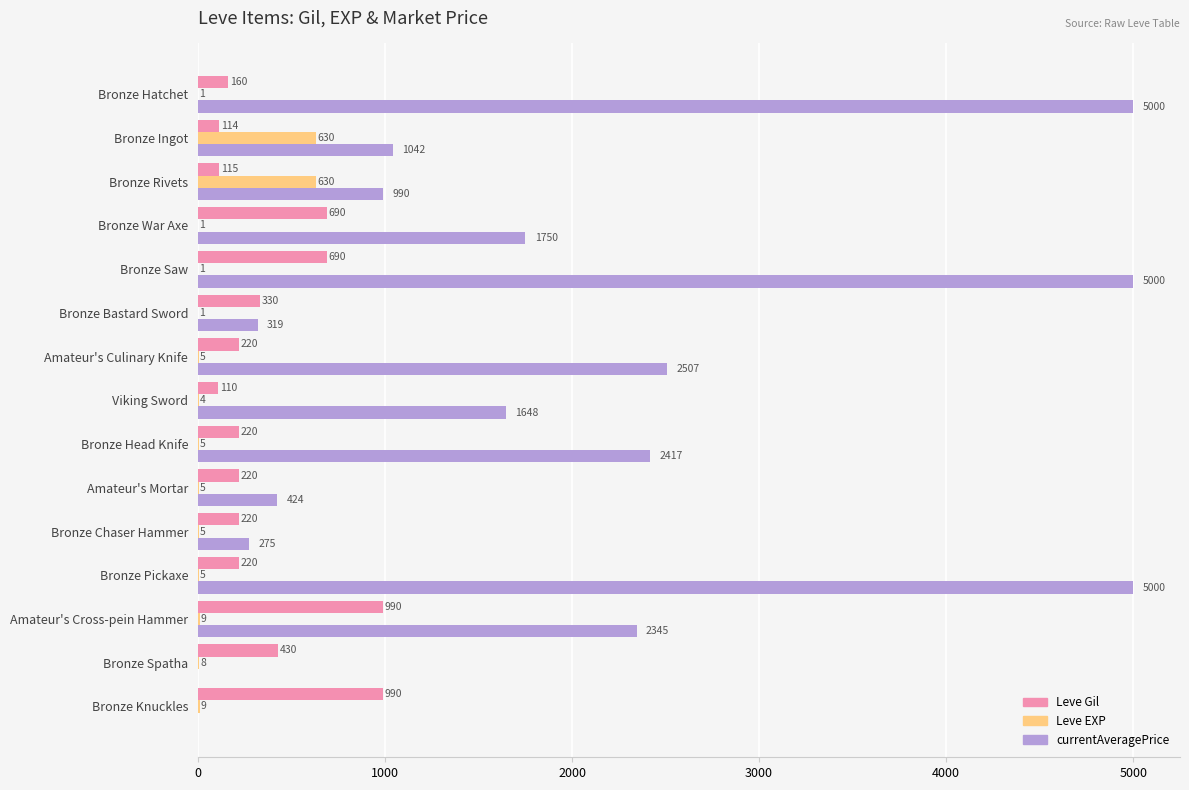

Is it true that Leve Gil equals 690 at Bronze Saw?

True